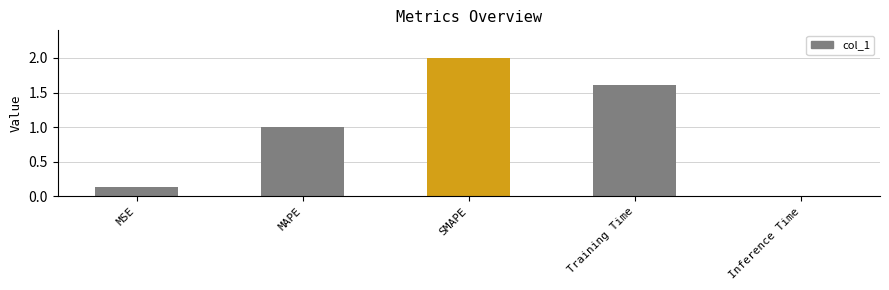

List the labels in order of value, smallest first.

Inference Time, MSE, MAPE, Training Time, SMAPE